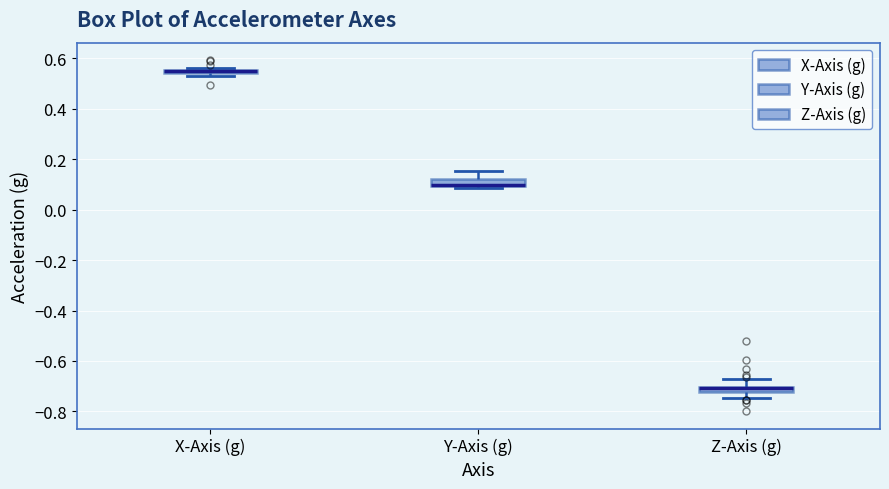

Where does the lower whisker of the box for Z-Axis (g) end on the y-axis? The values are not printed on the chart, so give them approximately, as read against the axis.

-0.74